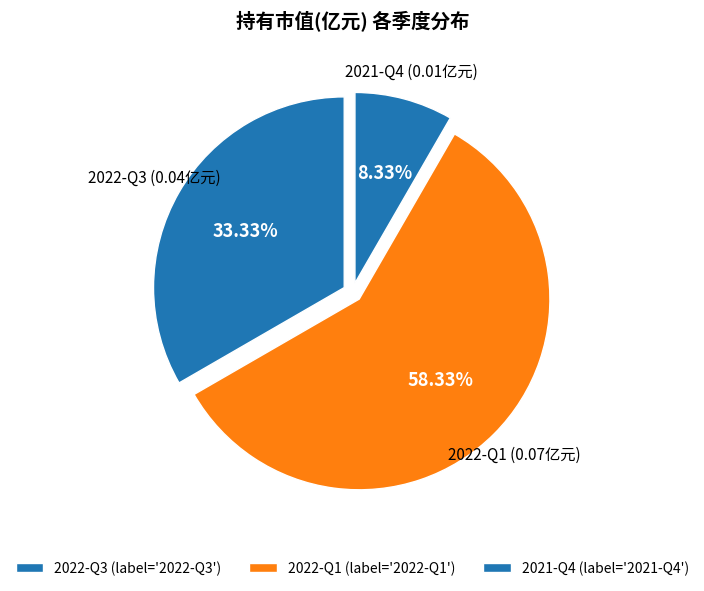

To the nearest percent, what is the average slice percentage?

33%